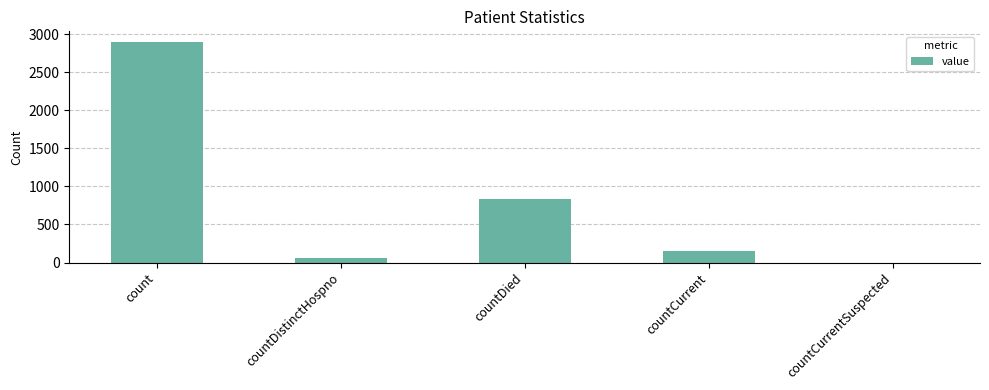

Are the bars horizontal?

No